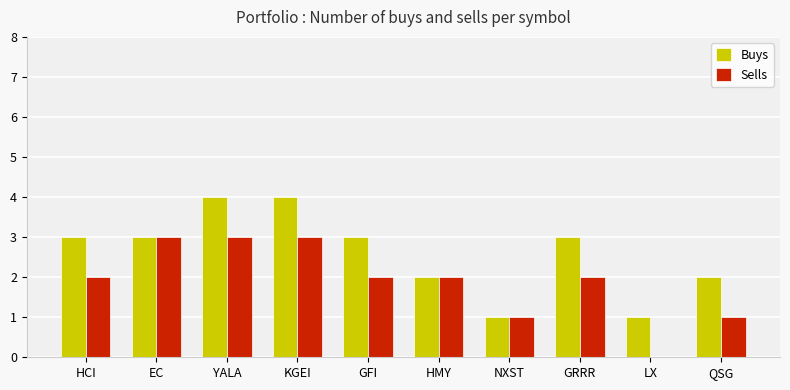

What is the sum of the Buys values at EC and LX?

4